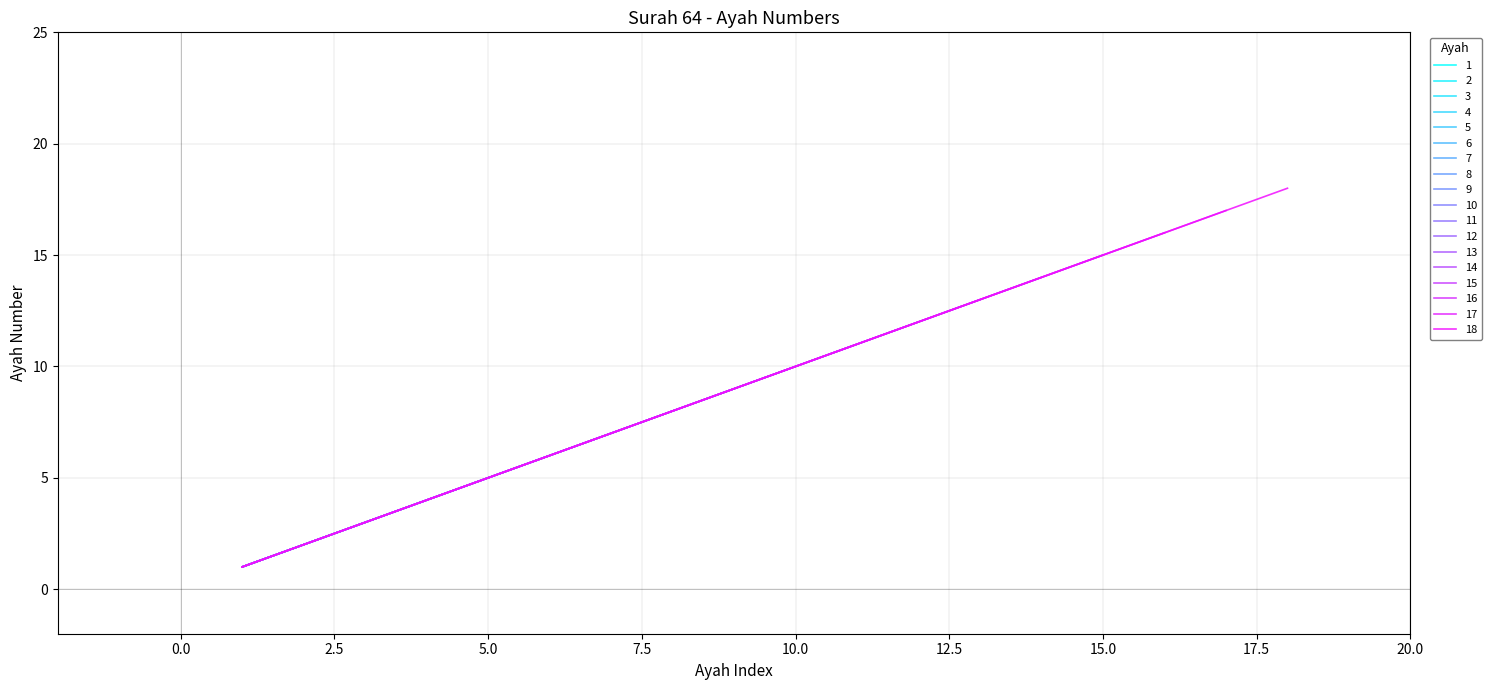

Is this an area chart (filled region under the line)?

No